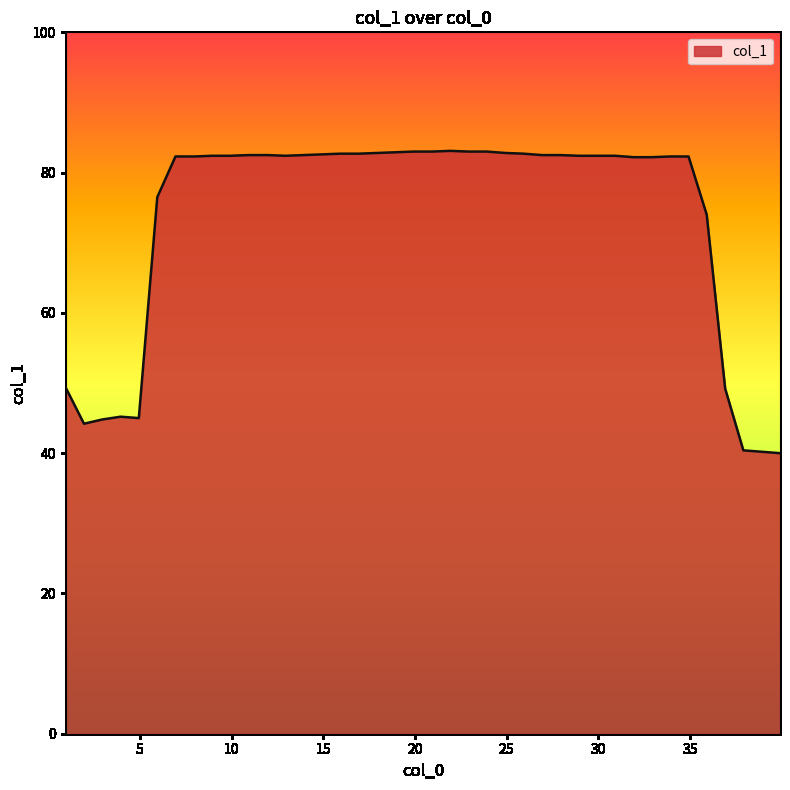

What is the greatest value displayed?

83.1